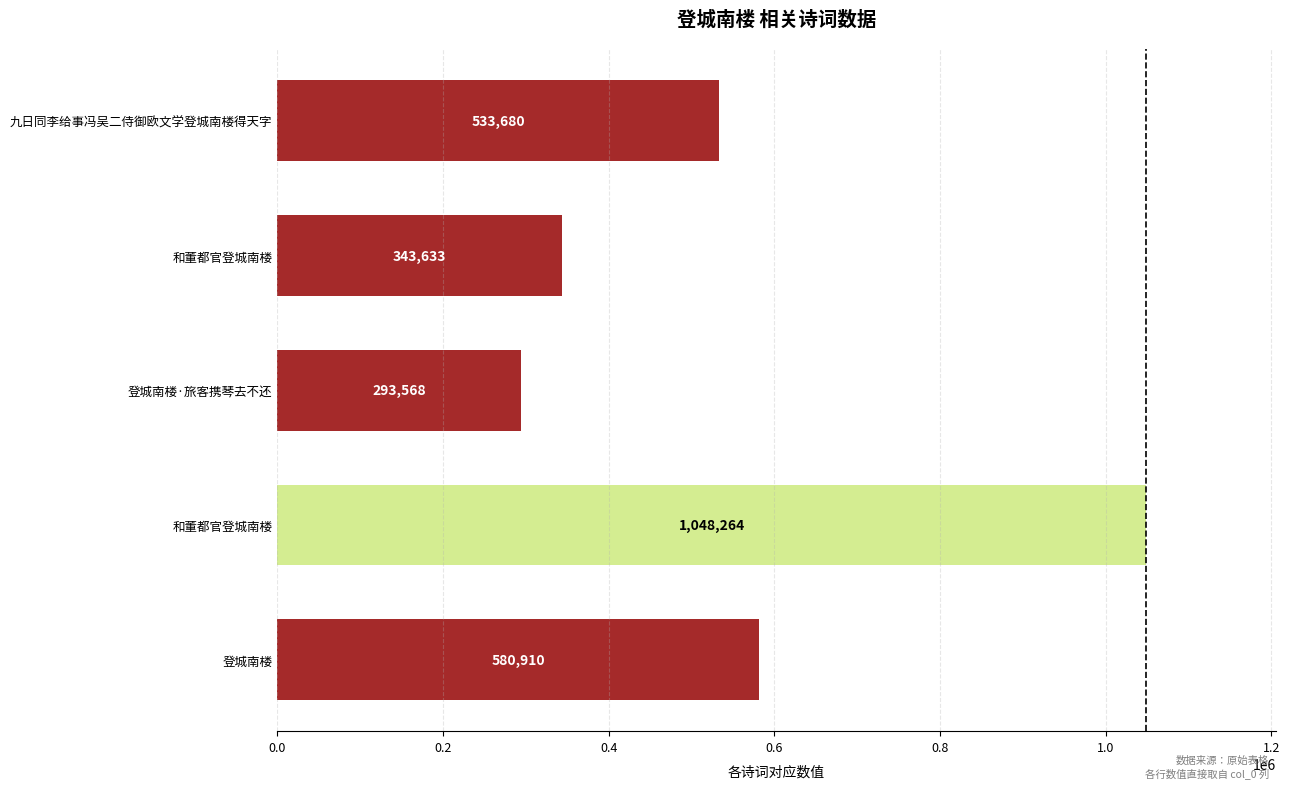

What is the maximum value shown in the chart?

1048264